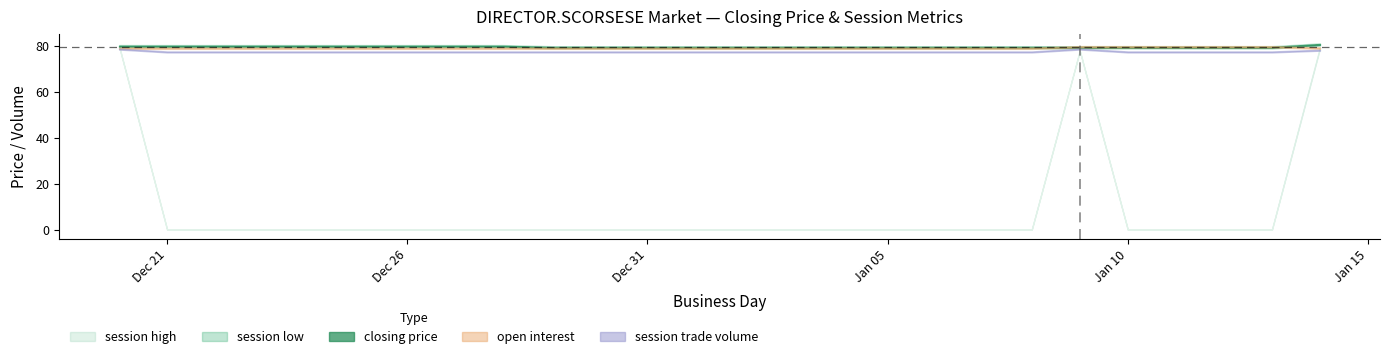

At which label is session low closest to 40?

2007-01-09